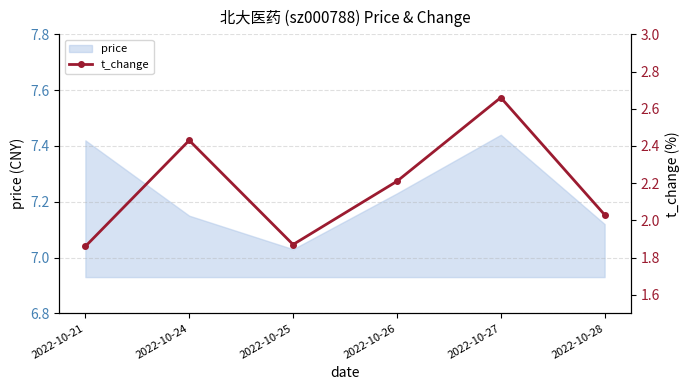

How many values are below 2?

2